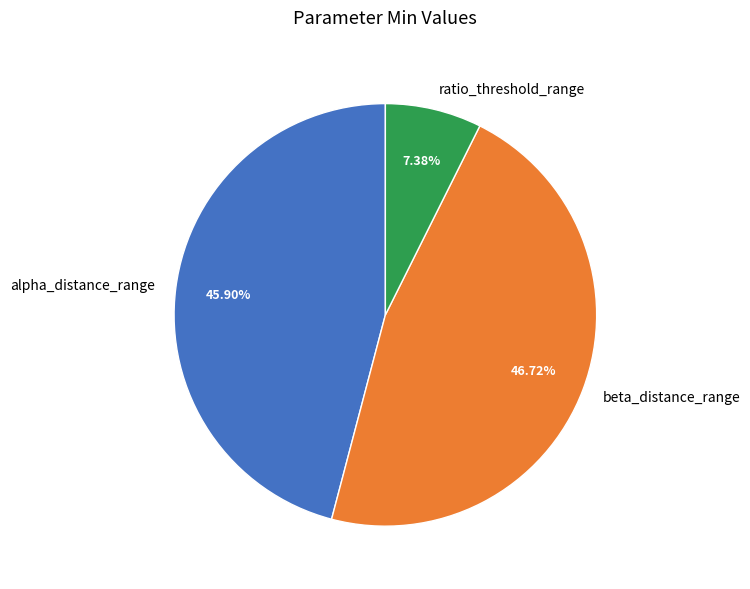

The beta_distance_range slice represents 47% of the pie. True or false?

True